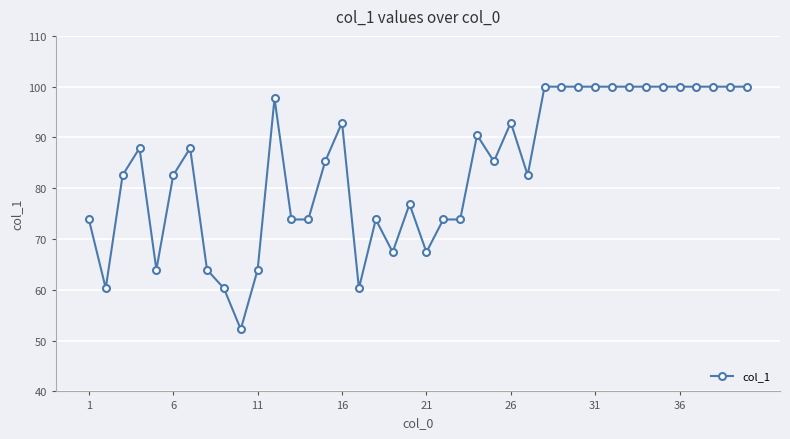

What is the difference between the second highest and minimum values?

47.8